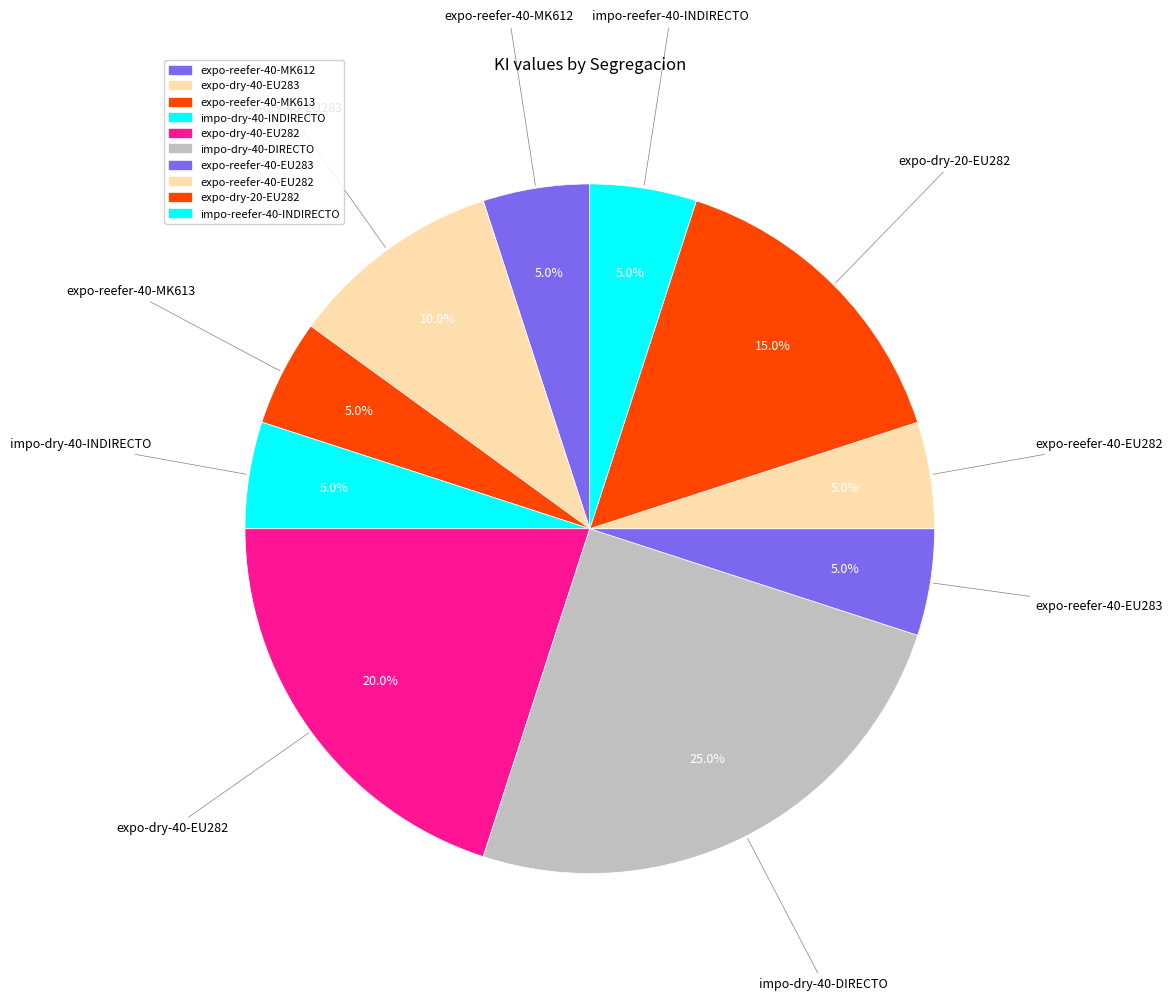

How many segments does this pie chart have?

10